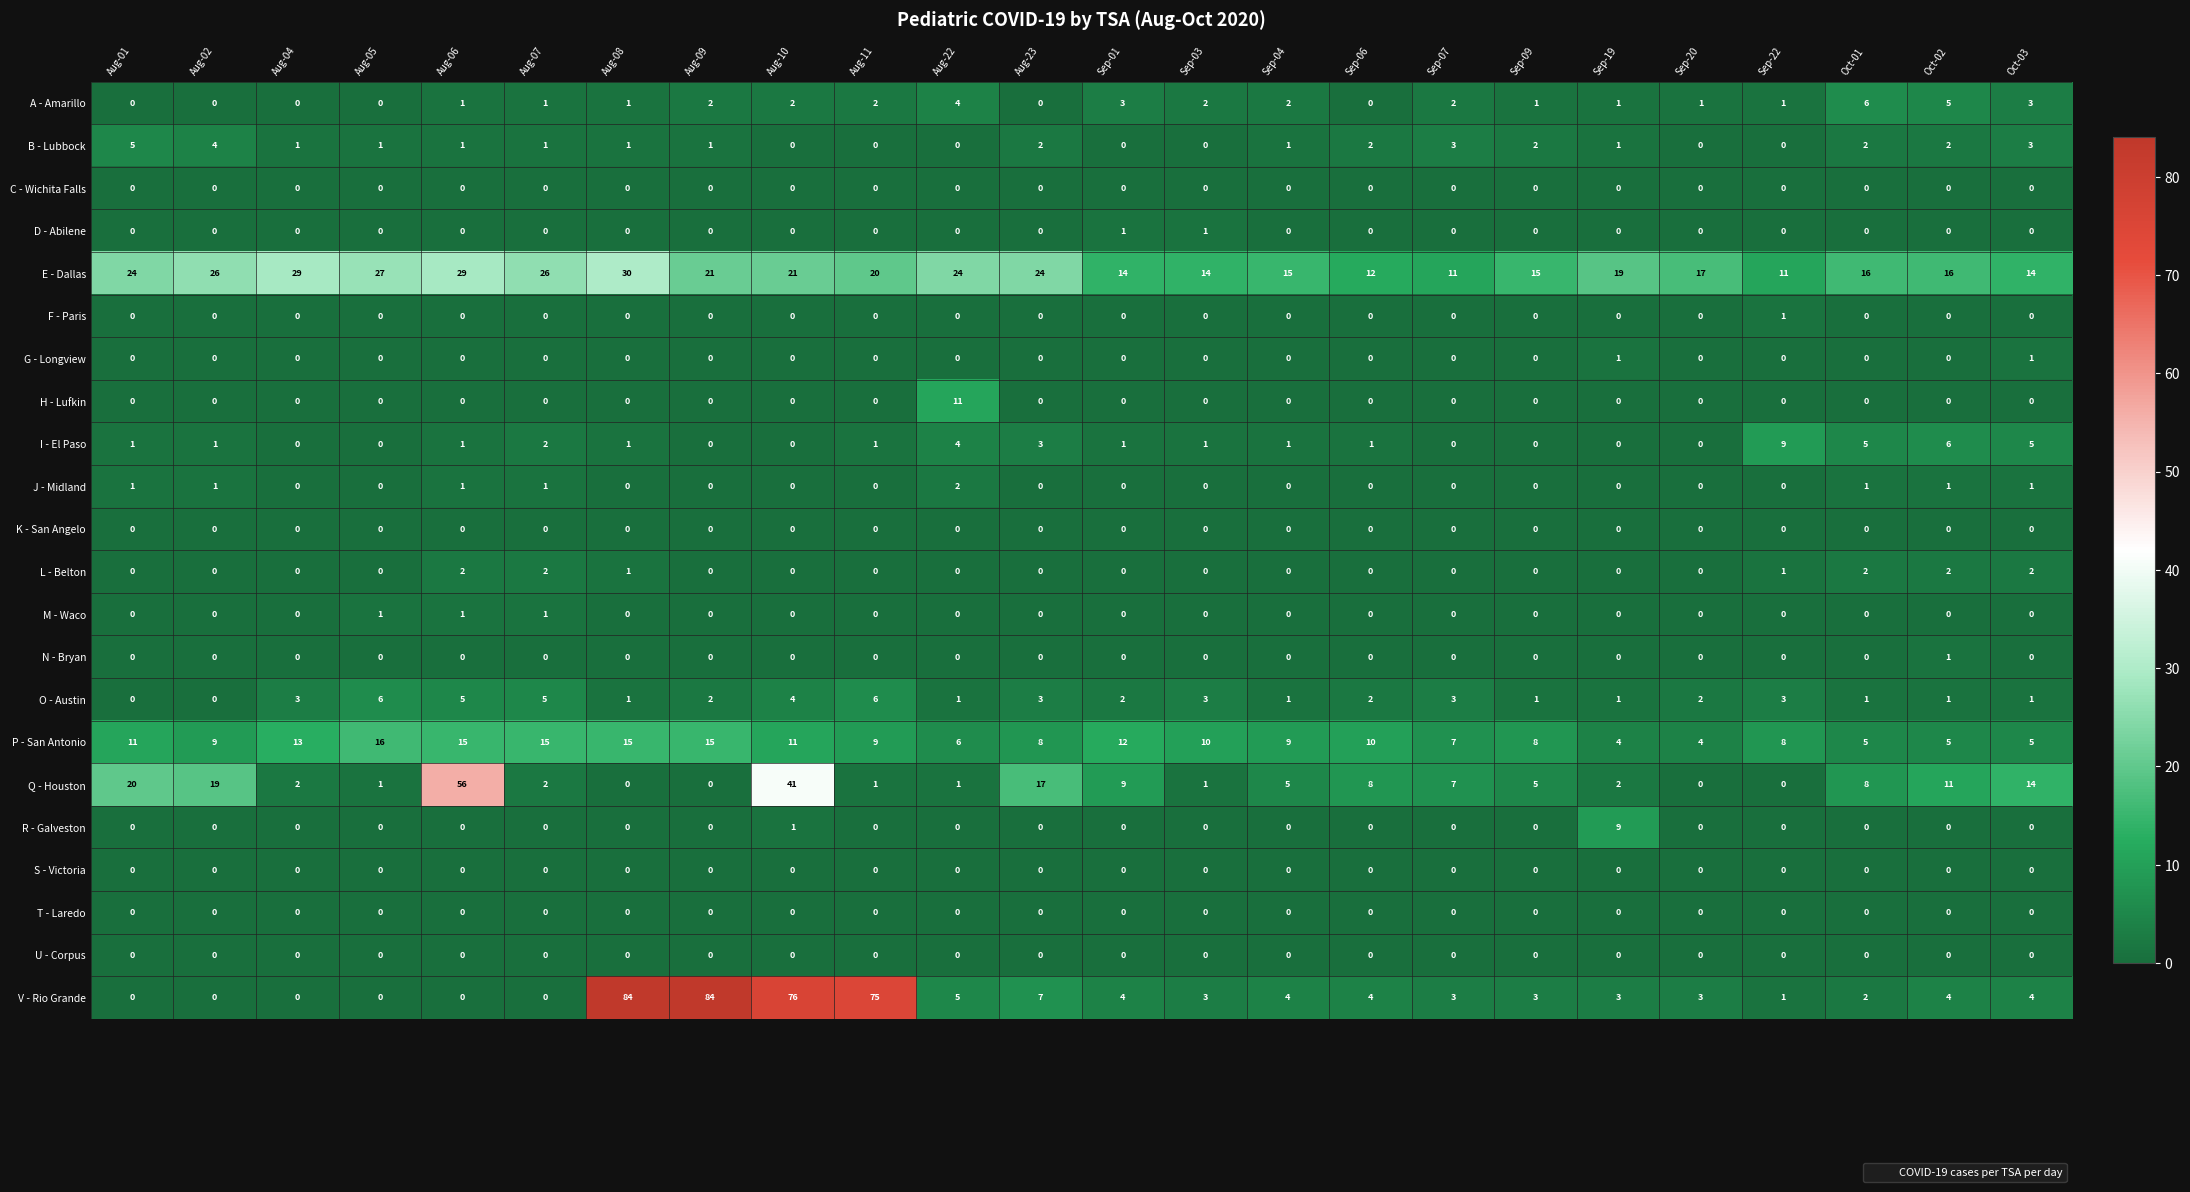

Between Aug-08 and Aug-10, which series saw the biggest shift?

Q - Houston